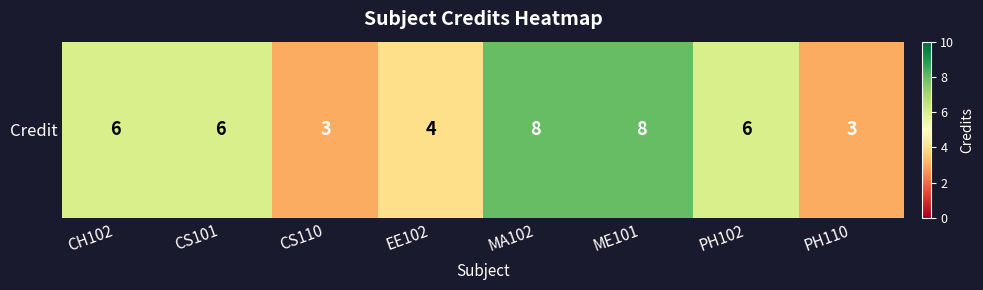

What is the ratio of the value at ME101 to the value at CS101?

1.3